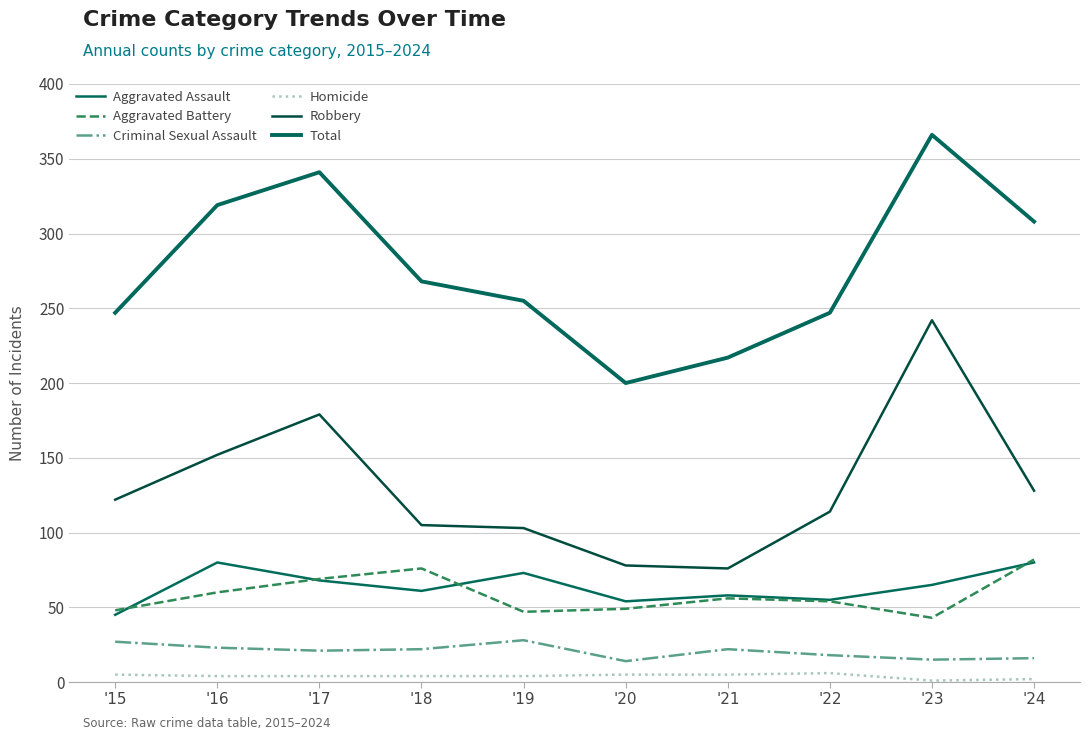

At which category is the sum across all series the highest?

'23